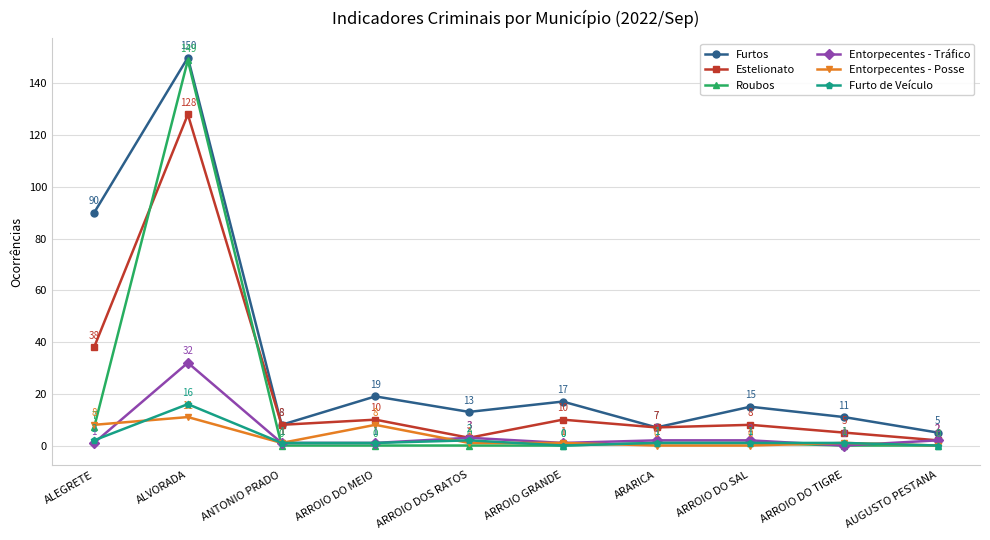

What is the spread (max minus min) of values at ANTONIO PRADO?

8